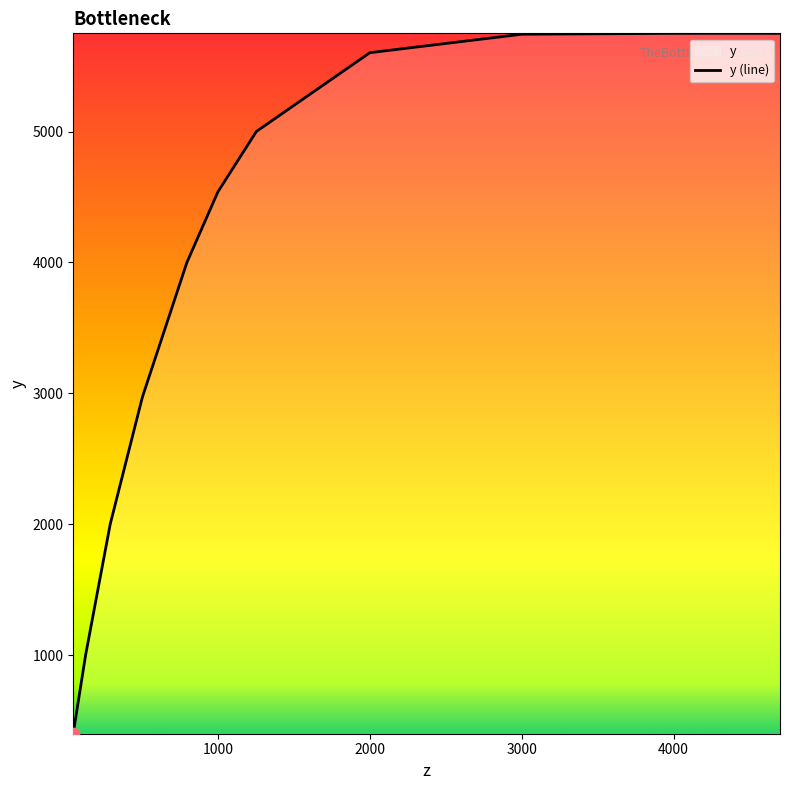

Approximately how many times larger is the value at 3000 compared to 4000?

1.0